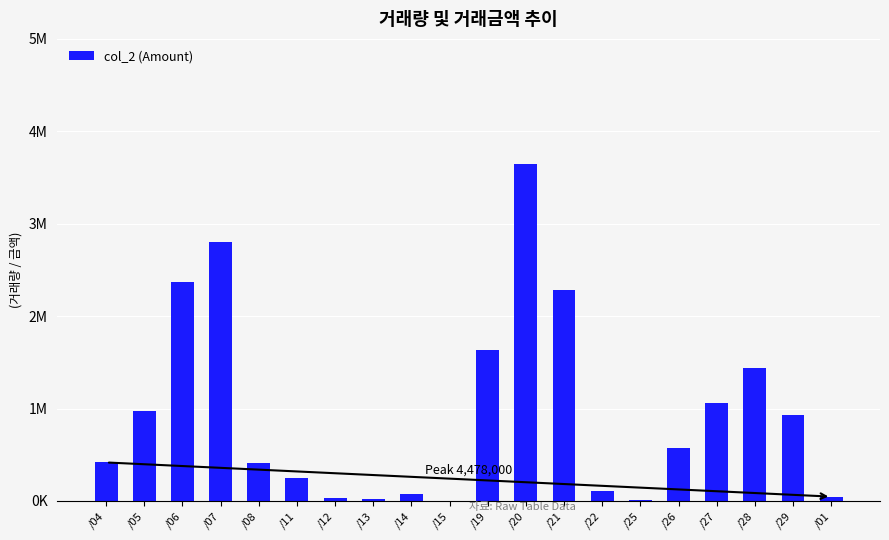

Which category has the lowest value across all series?

/15